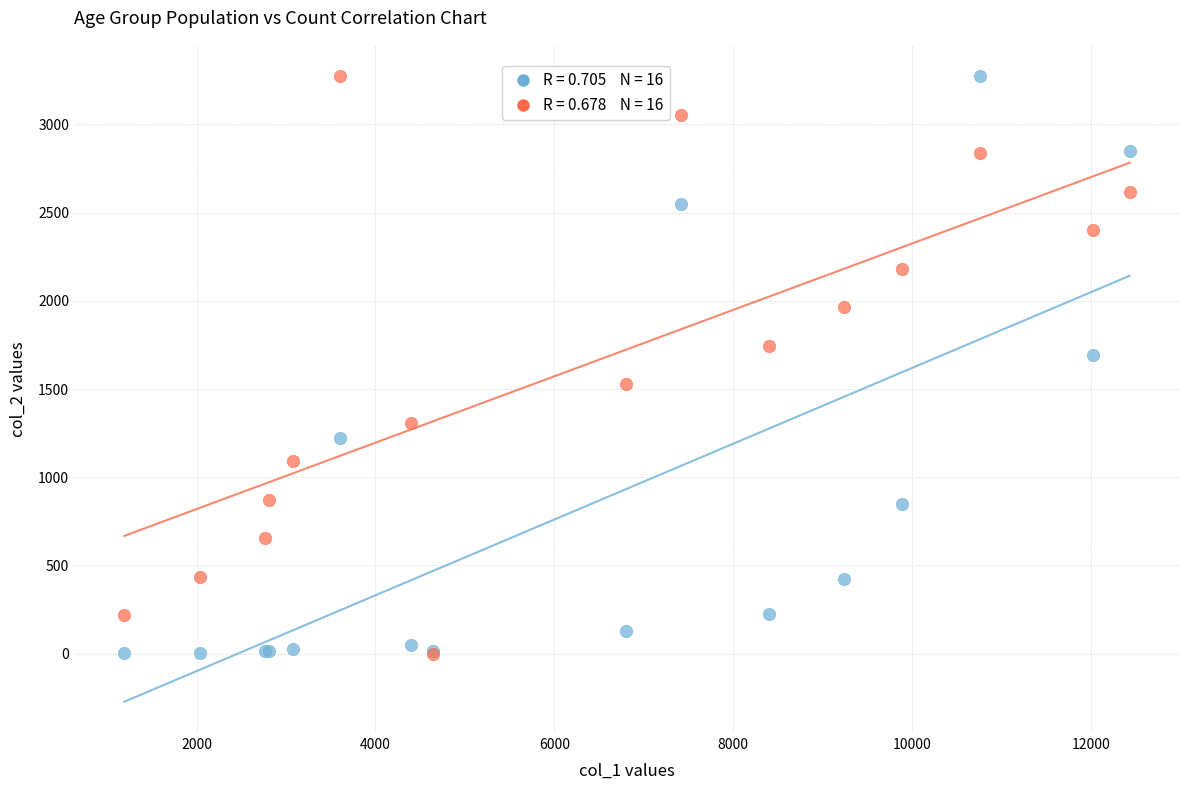

Across all series, what Y value is closest to 1636?

1690.0